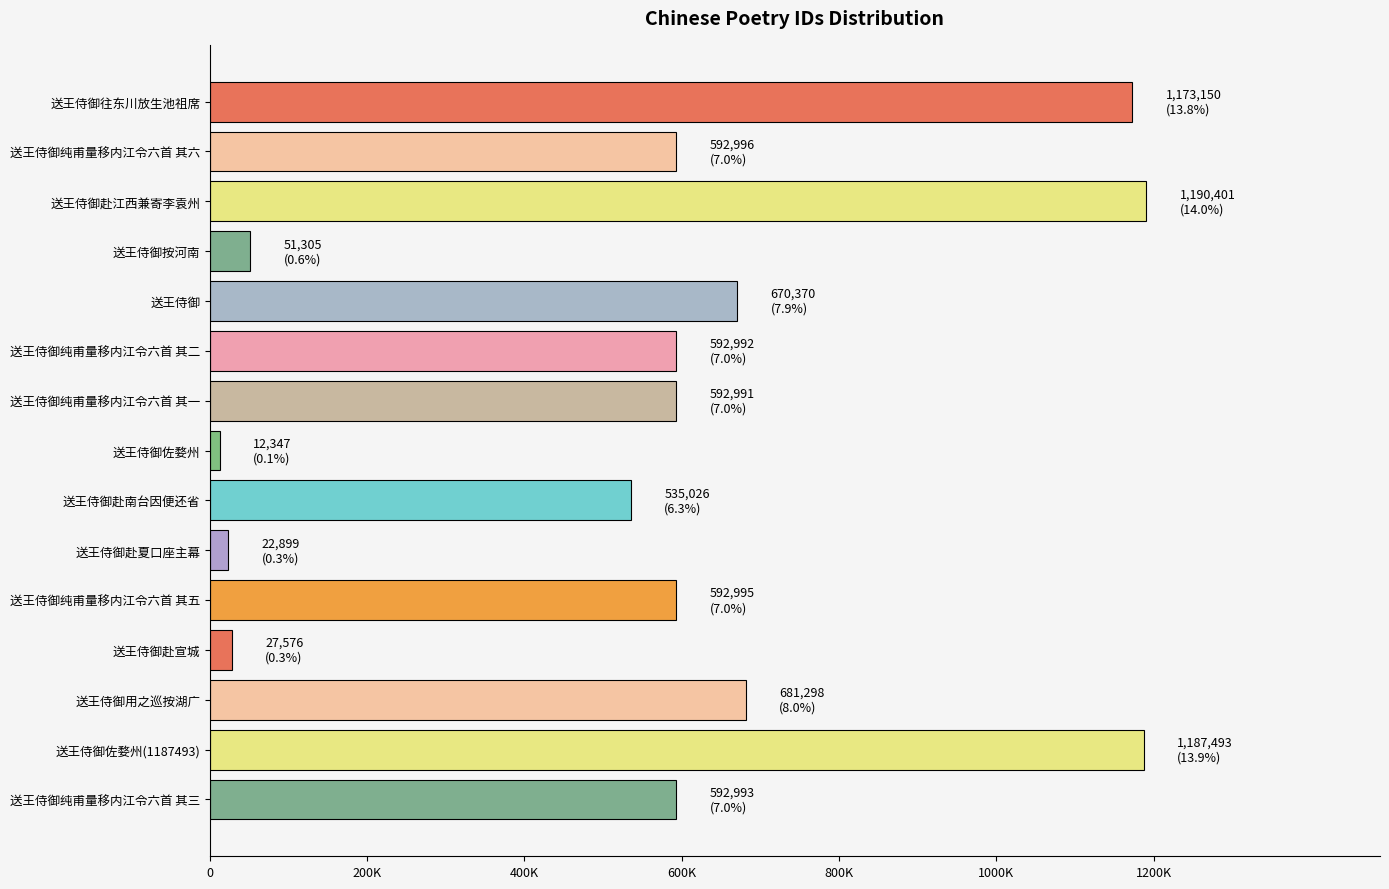

What is the minimum value shown in the chart?

12347